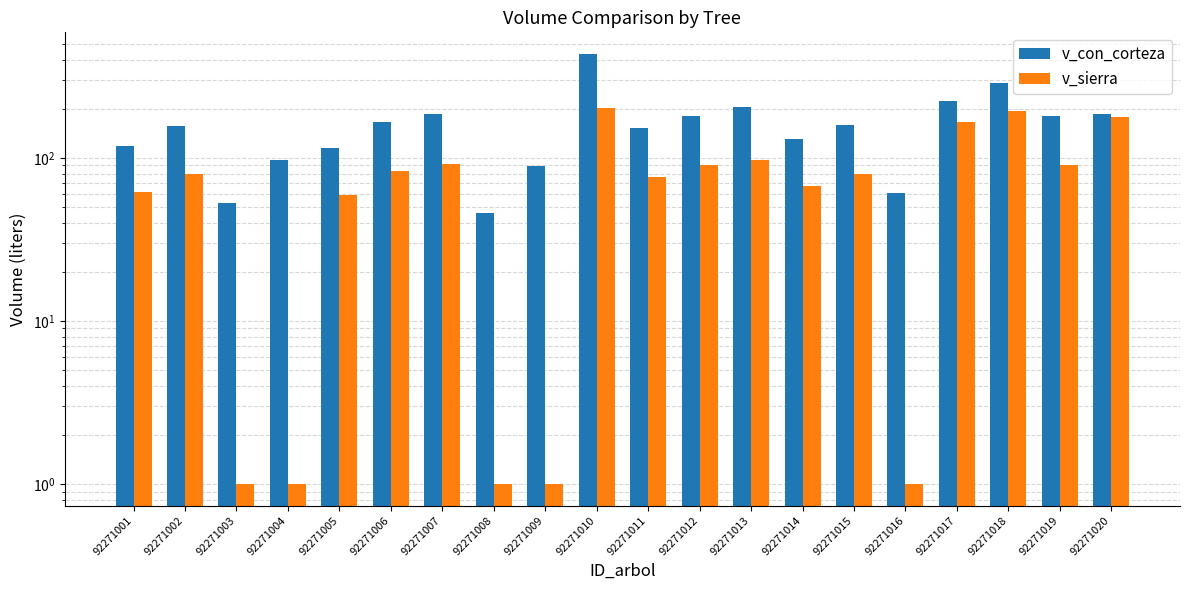

Which series has the largest range (max minus min)?

v_con_corteza